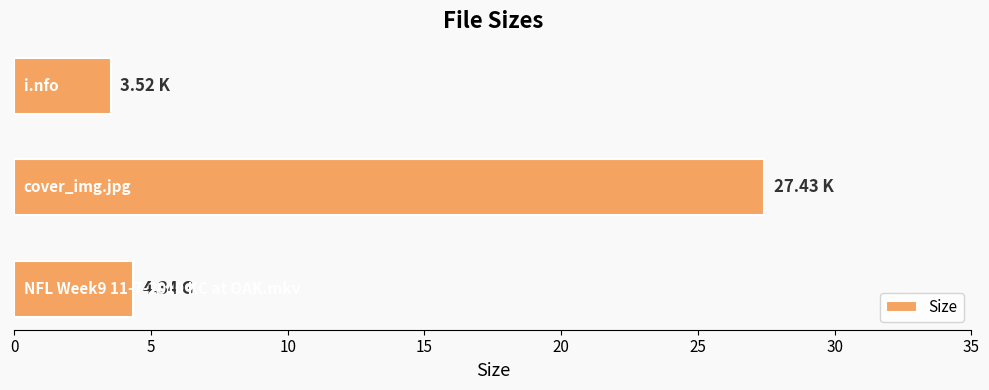

What is the difference between the maximum and second lowest values?

23.1